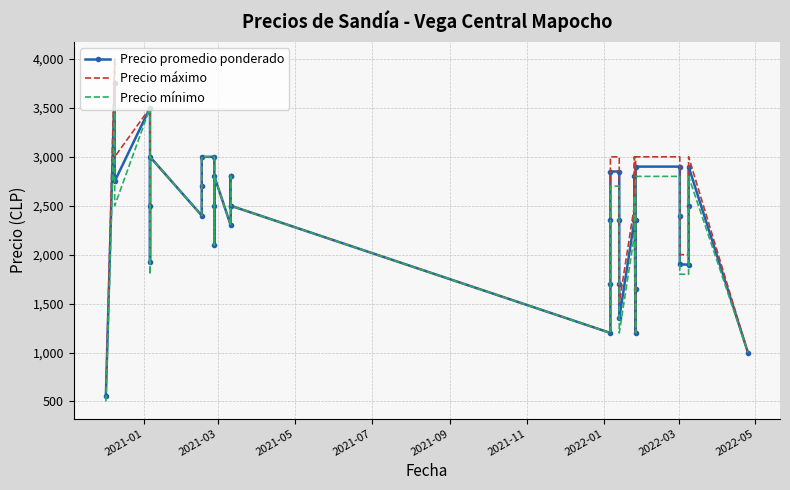

Is the value of Precio promedio ponderado at 16 greater than the value of Precio mínimo at 37?

Yes